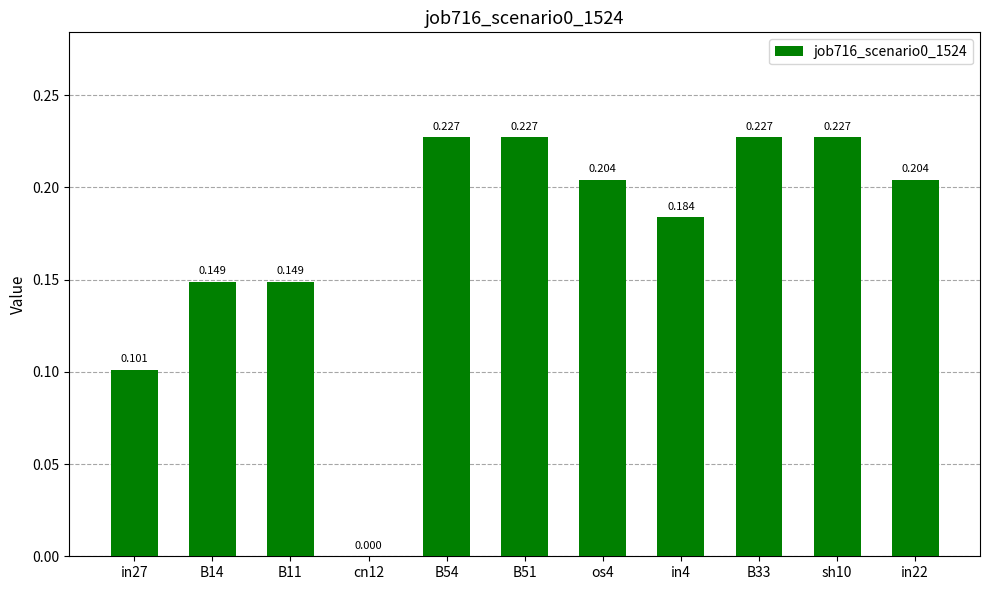

The chart shows a value of 0.1 at B11. True or false?

True